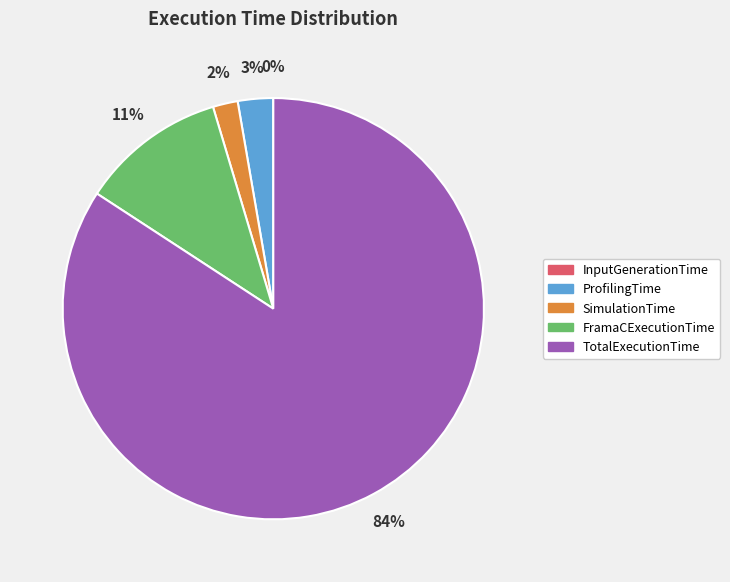

Which slice is the largest?

TotalExecutionTime